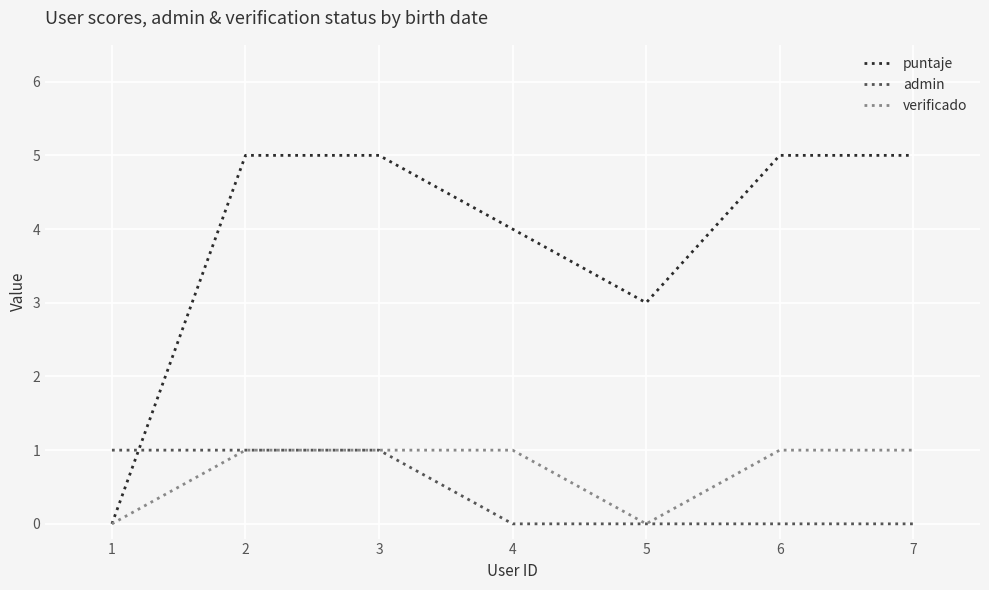

Reading left to right, transcribe all the data shown in this chart.

puntaje: 1=0	2=5	3=5	4=4	5=3	6=5	7=5
admin: 1=1	2=1	3=1	4=0	5=0	6=0	7=0
verificado: 1=0	2=1	3=1	4=1	5=0	6=1	7=1